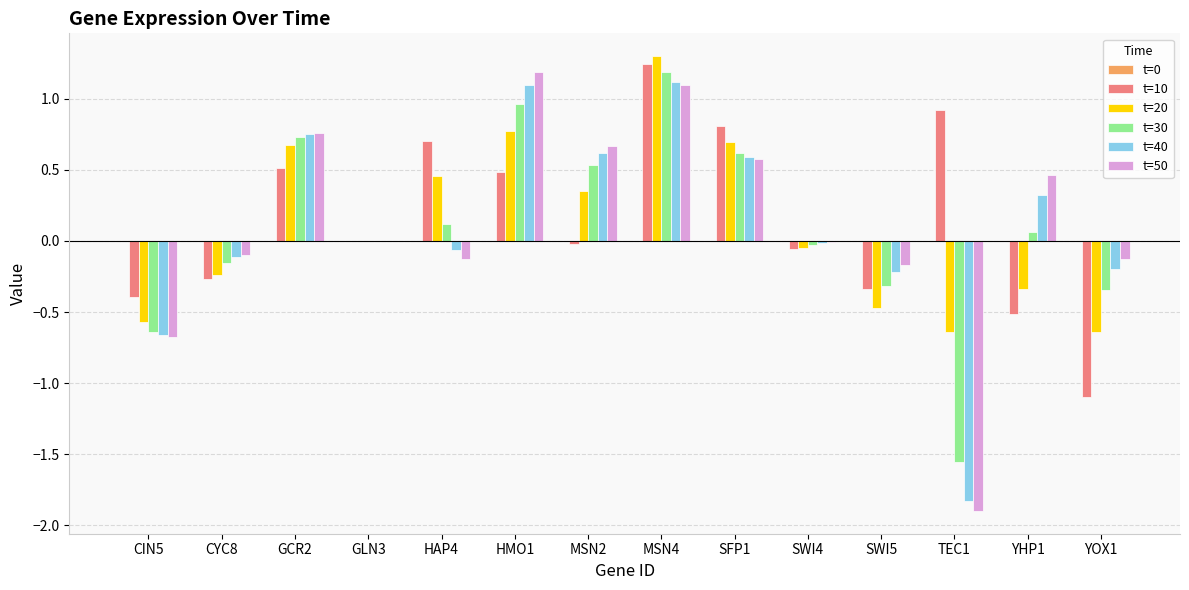

What is the maximum value shown in the chart?

1.3